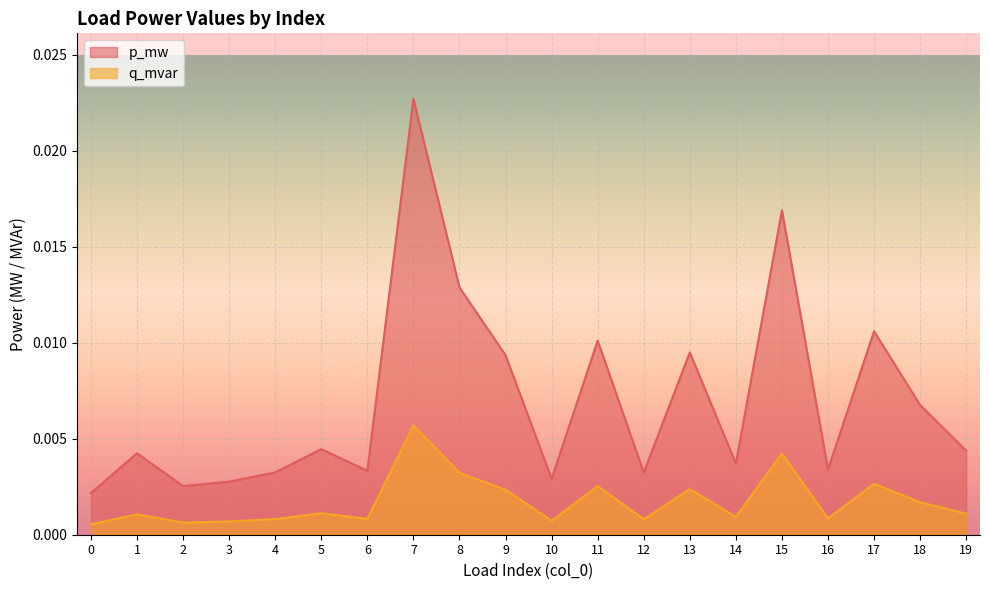

Rank the categories by q_mvar value from highest to lowest.

7, 15, 8, 17, 11, 13, 9, 18, 5, 19, 1, 14, 16, 6, 4, 12, 10, 3, 2, 0